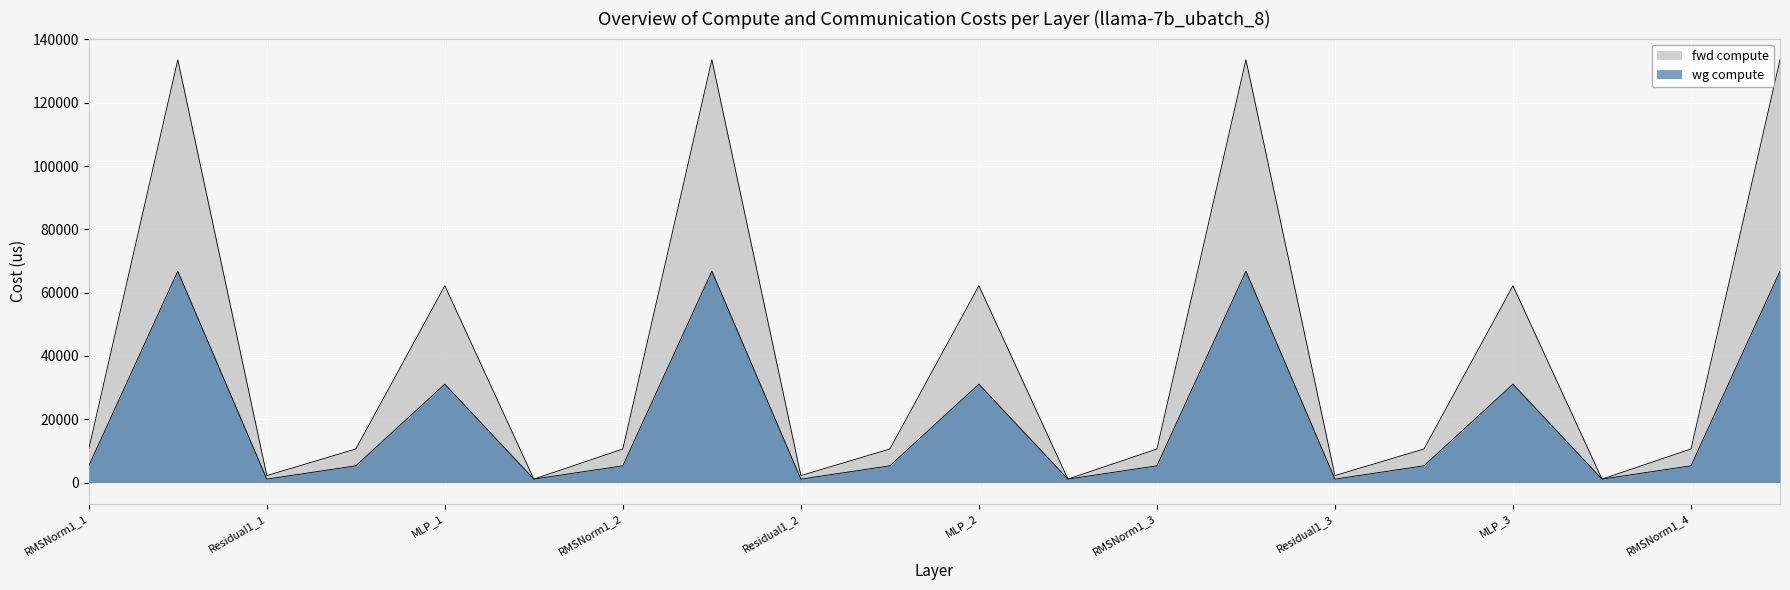

At which category is the sum across all series the highest?

ATTN_1